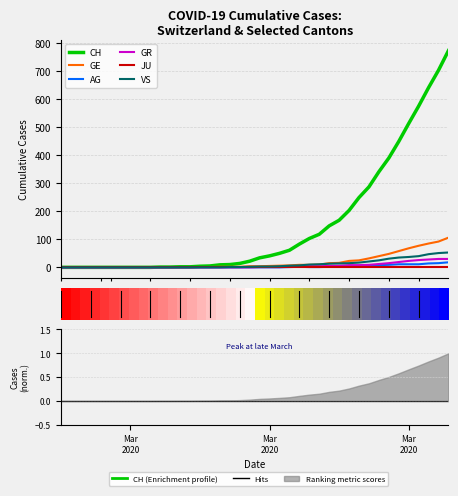

What is the greatest value displayed?

773